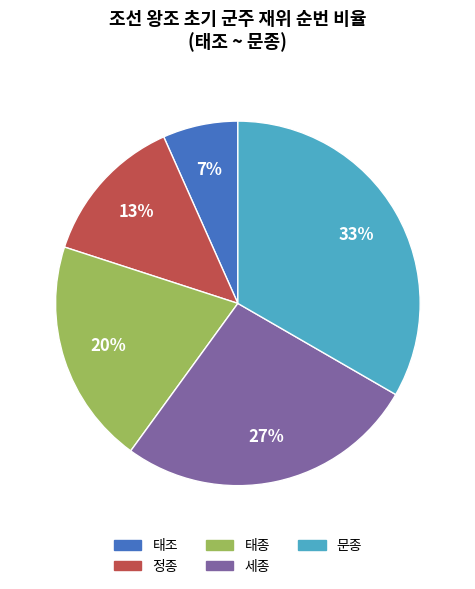

To the nearest percent, what is the average slice percentage?

20%